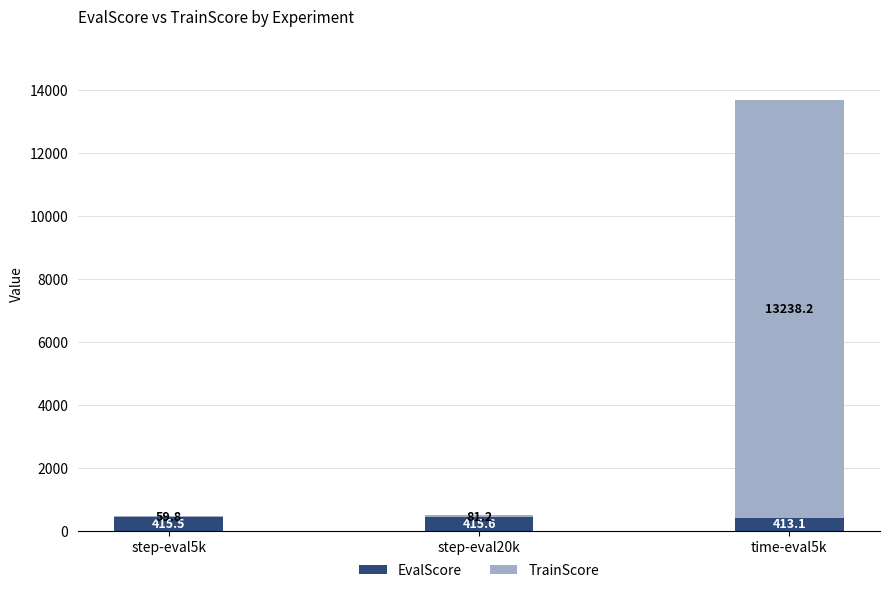

The value of EvalScore at step-eval20k is 415.6. True or false?

True